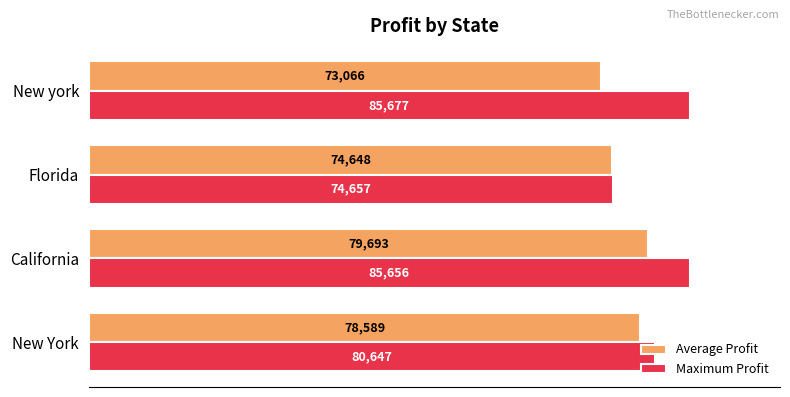

How many data points in Average Profit are less than 78589?

2